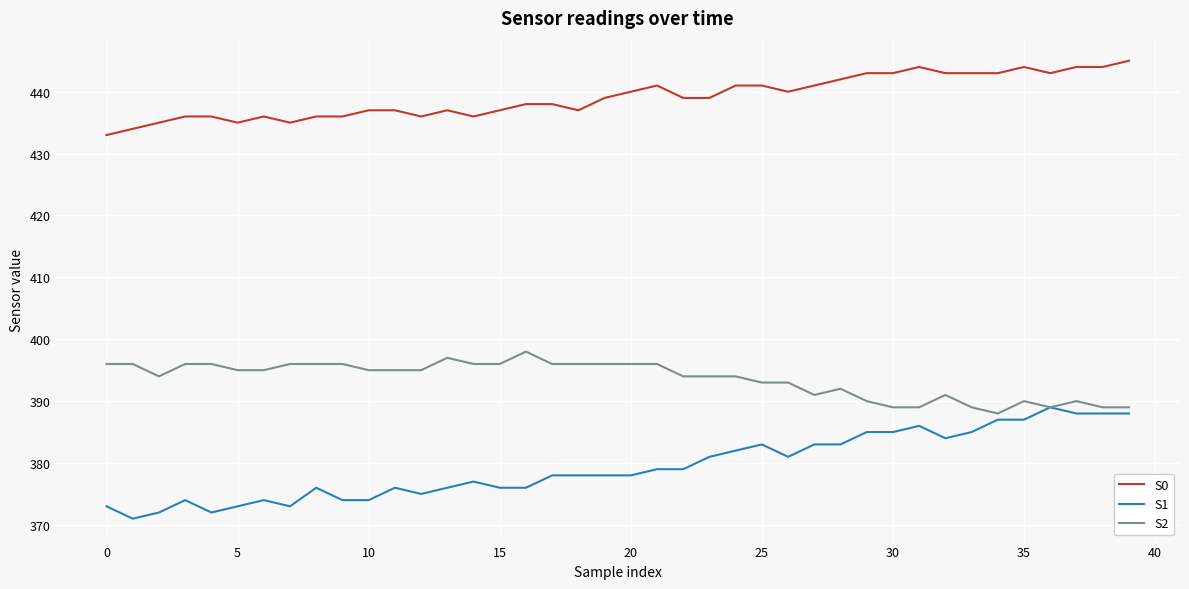

Rank the series by their maximum value, from highest to lowest.

S0, S2, S1